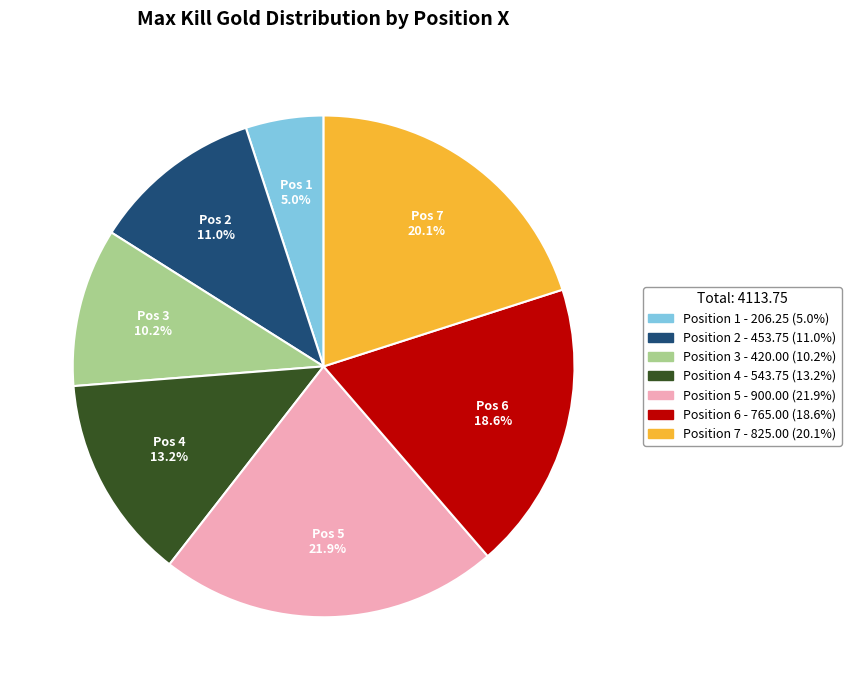

Does any single category account for the majority?

No